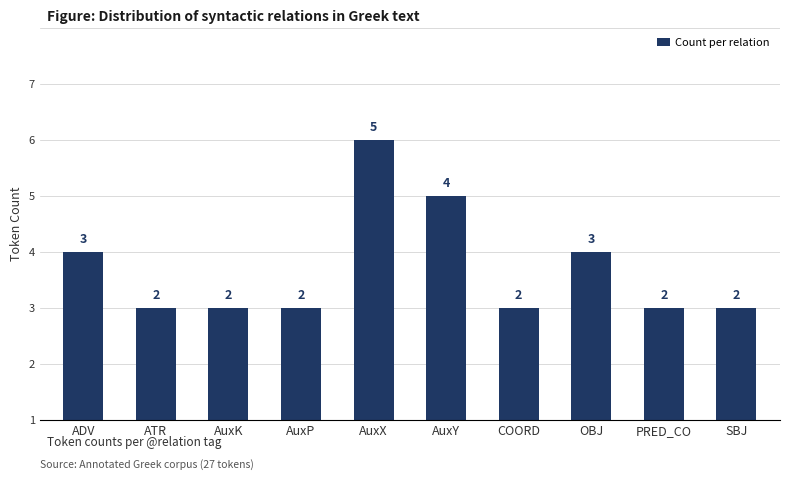

At which category does the chart reach its peak across all series?

AuxX